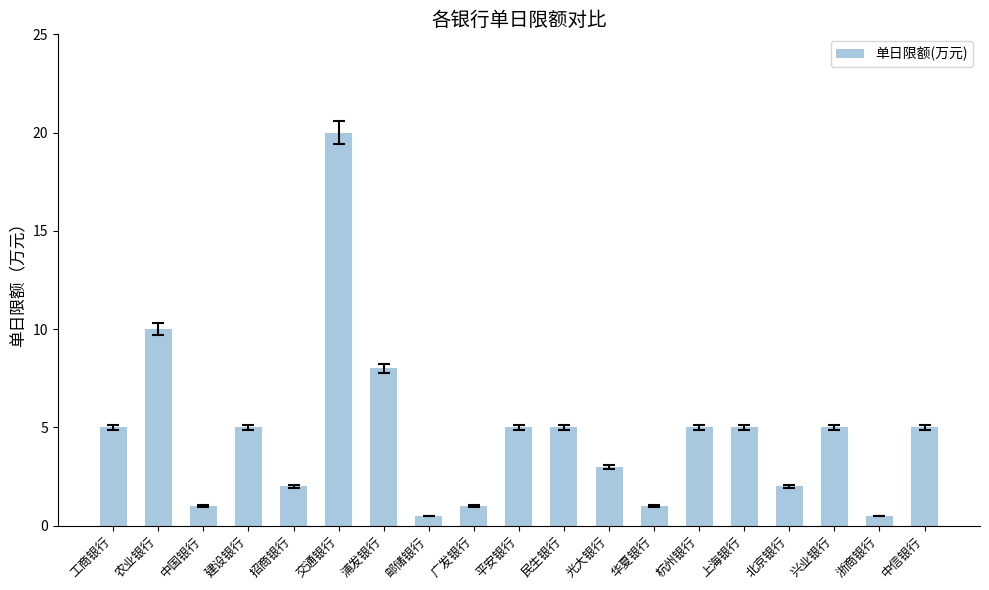

Where is the data nearest to the value 10?

农业银行